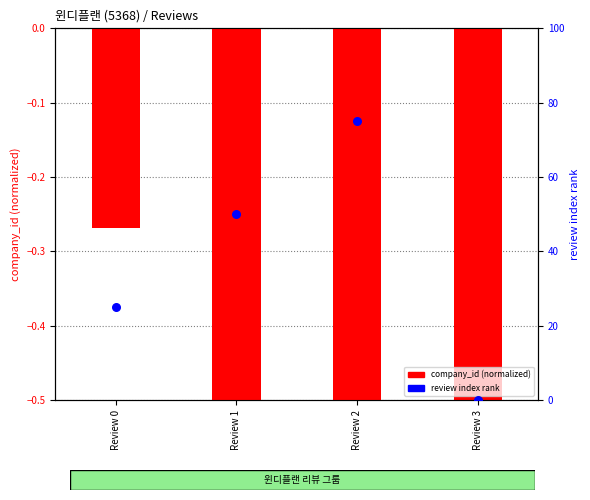

Is the value of company_id (normalized) at Review 0 greater than the value of review index rank at Review 0?

No